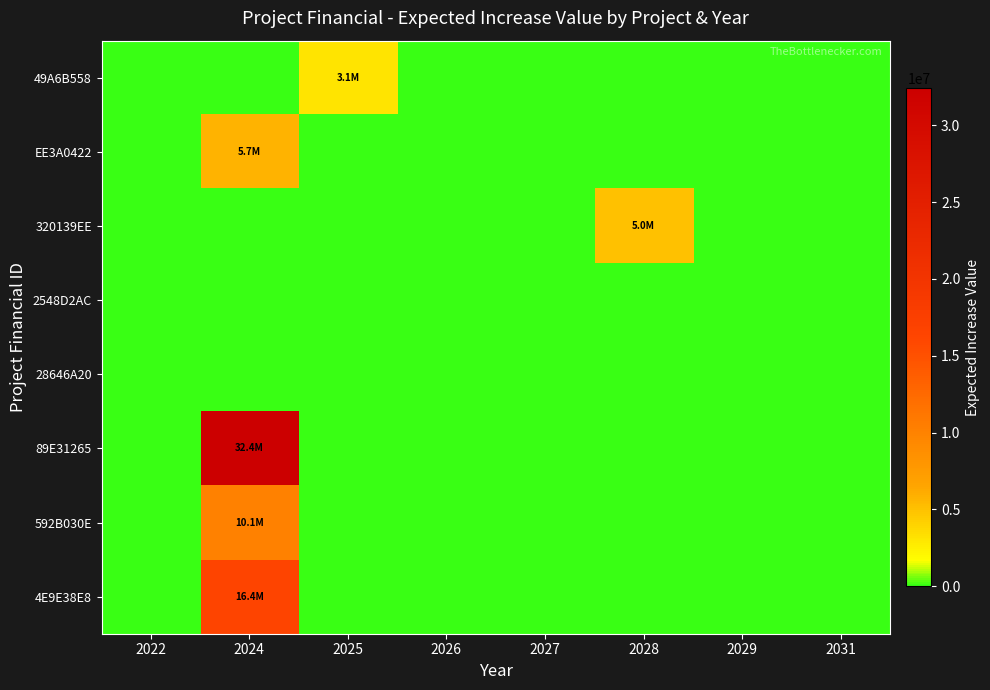

Reading right to left, extract all data points from this chart.

49A6B558: 2031=0.0	2029=0.0	2028=0.0	2027=0.0	2026=0.0	2025=3124979.7	2024=0.0	2022=0.0
EE3A0422: 2031=0.0	2029=0.0	2028=0.0	2027=0.0	2026=0.0	2025=0.0	2024=5715740.5	2022=0.0
320139EE: 2031=0.0	2029=0.0	2028=5039923.0	2027=0.0	2026=0.0	2025=0.0	2024=0.0	2022=0.0
2548D2AC: 2031=0.0	2029=0.0	2028=0.0	2027=0.0	2026=0.0	2025=0.0	2024=0.0	2022=0.0
28646A20: 2031=0.0	2029=0.0	2028=0.0	2027=0.0	2026=0.0	2025=0.0	2024=0.0	2022=0.0
89E31265: 2031=0.0	2029=0.0	2028=0.0	2027=0.0	2026=0.0	2025=0.0	2024=32419709.8	2022=0.0
592B030E: 2031=0.0	2029=0.0	2028=0.0	2027=0.0	2026=0.0	2025=0.0	2024=10079653.3	2022=0.0
4E9E38E8: 2031=0.0	2029=0.0	2028=0.0	2027=0.0	2026=0.0	2025=0.0	2024=16374259.0	2022=0.0